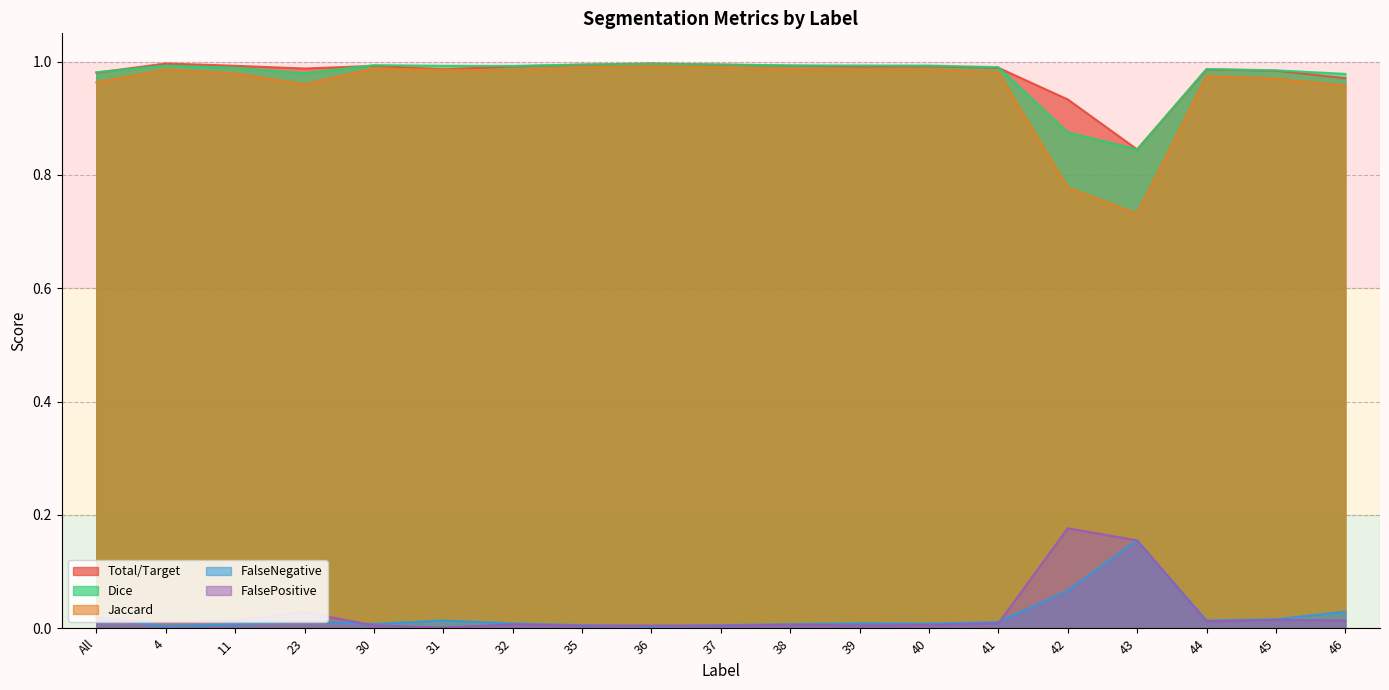

Which category has the highest value in the FalseNegative series?

43